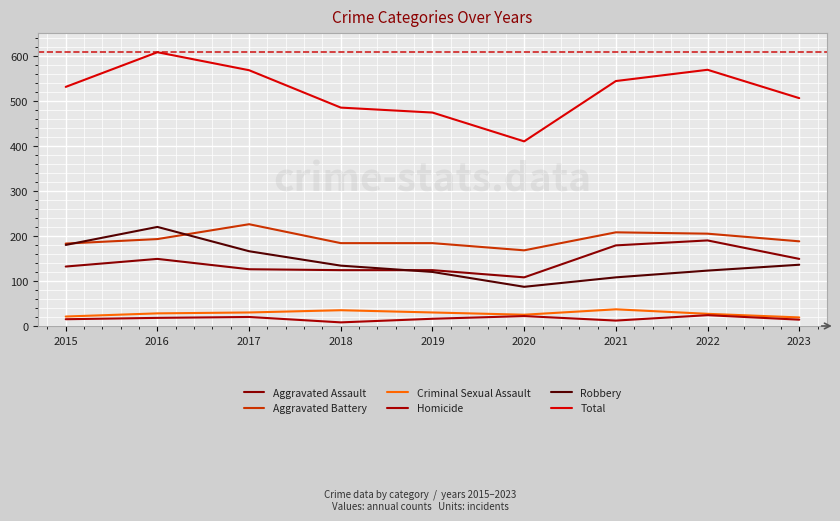

Where does the Aggravated Battery series first go above 188?

2016